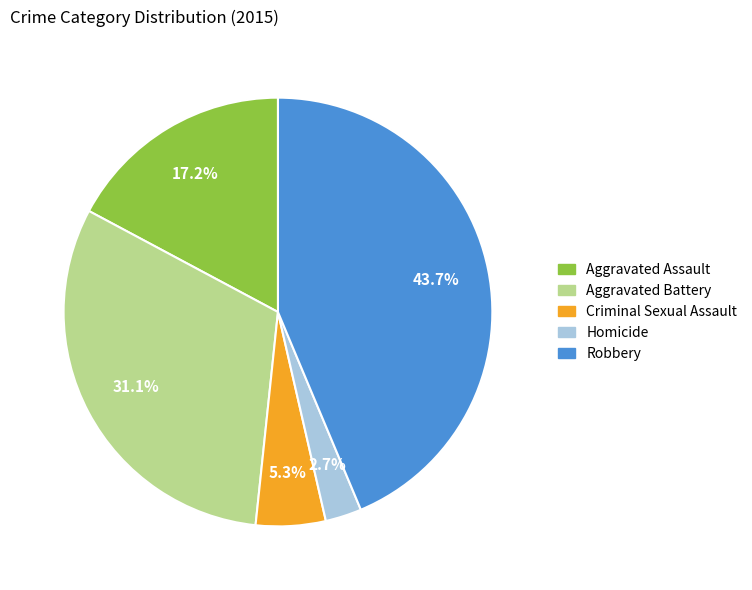

Which has a higher value, Criminal Sexual Assault or Aggravated Battery?

Aggravated Battery